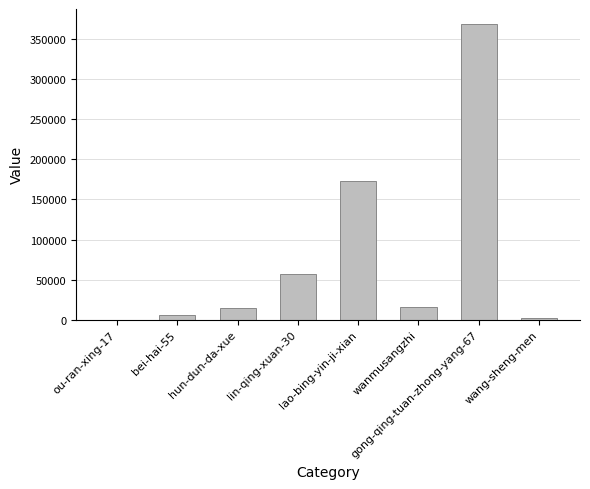

At which label is the value closest to 184465?

lao-bing-yin-ji-xian